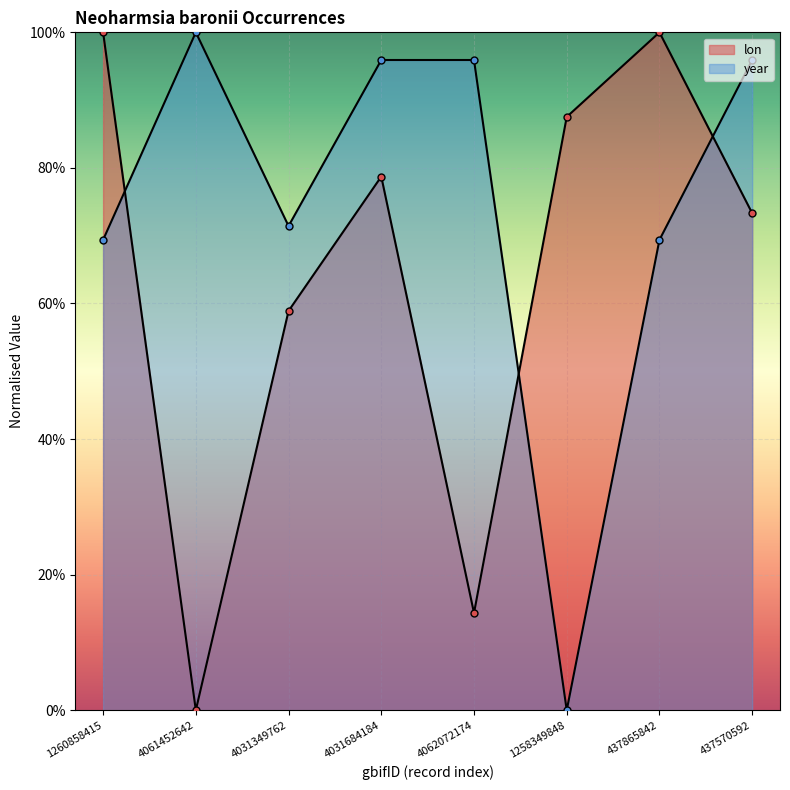

How many lines are shown in the chart?

2